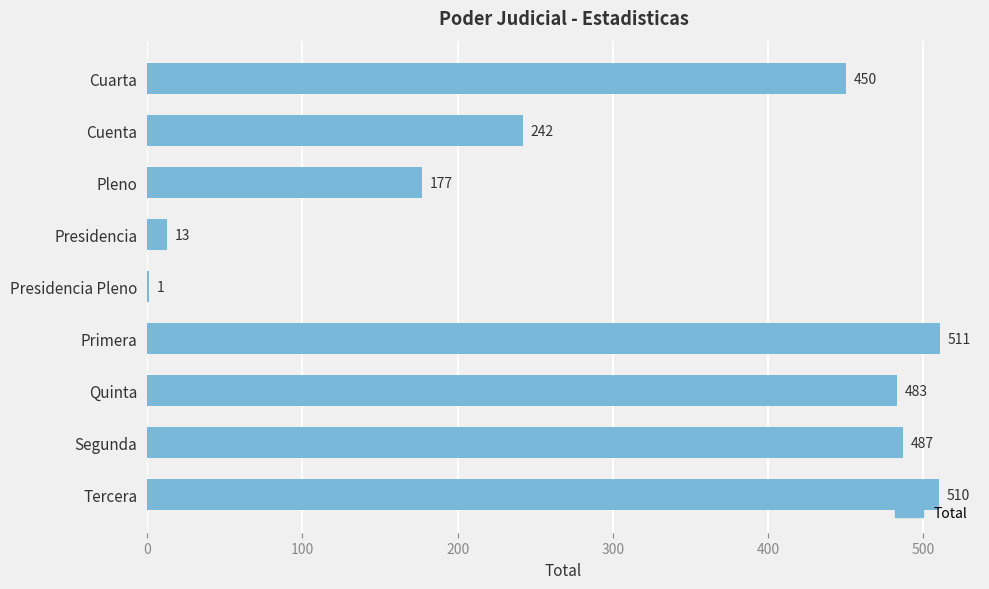

What is the average value?

319